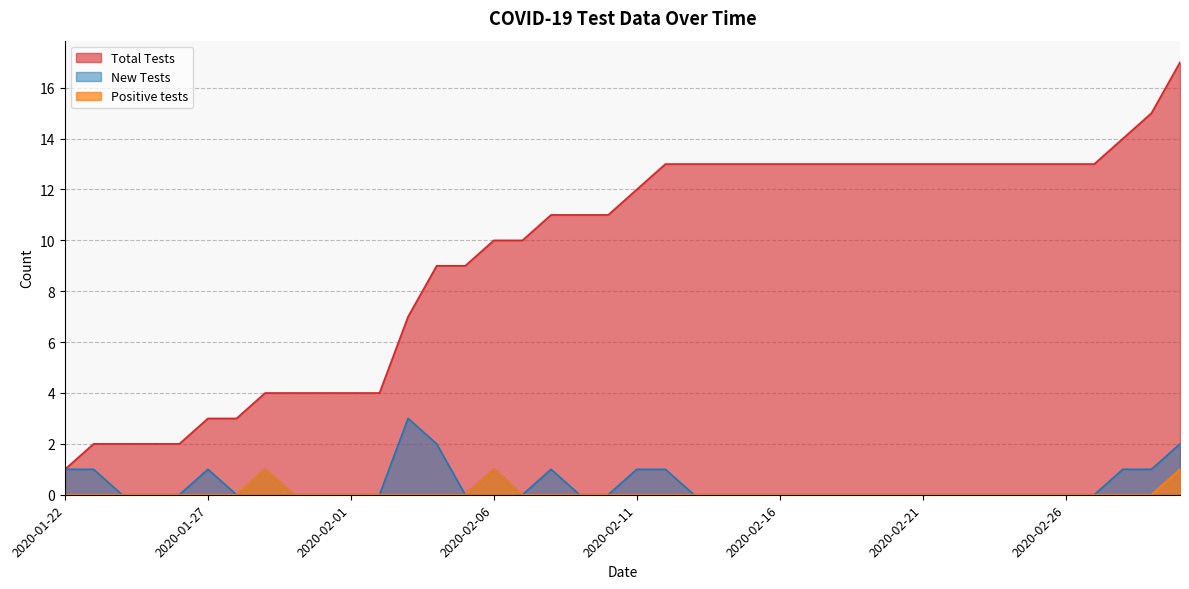

Is the value of Positive tests at 2020-02-04 greater than the value of New Tests at 2020-02-02?

No